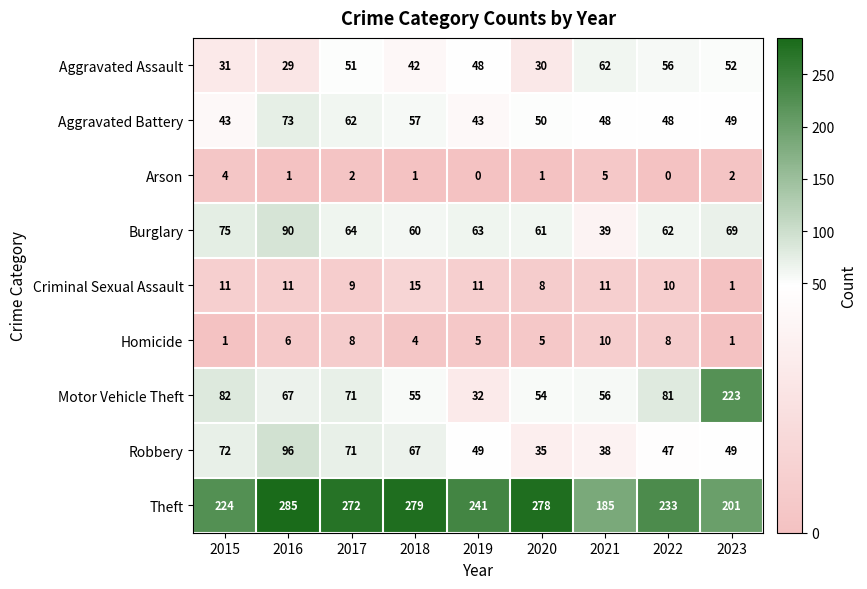

At which label does Aggravated Battery first exceed 49?

2016